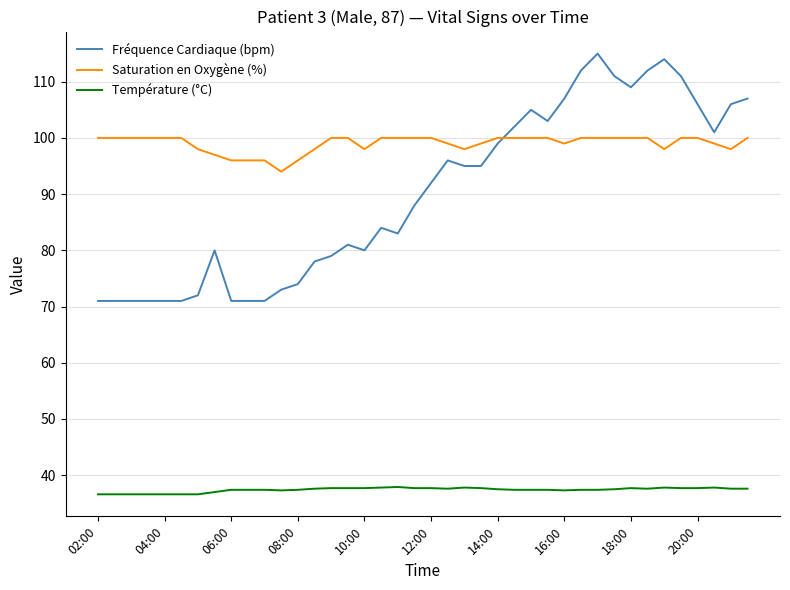

How many intersections are there between Fréquence Cardiaque (bpm) and Saturation en Oxygène (%)?

1